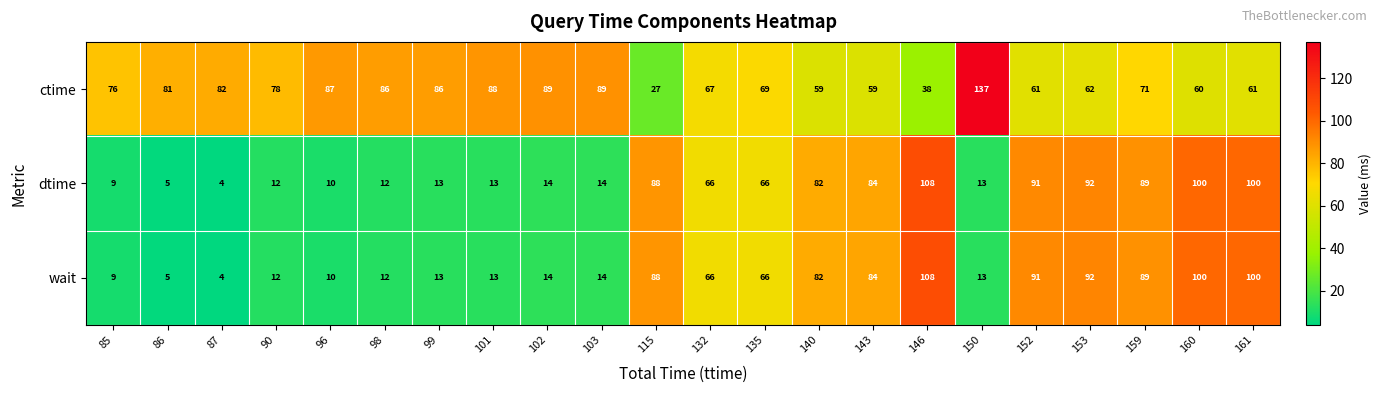

Which series has the largest total across all categories?

ctime